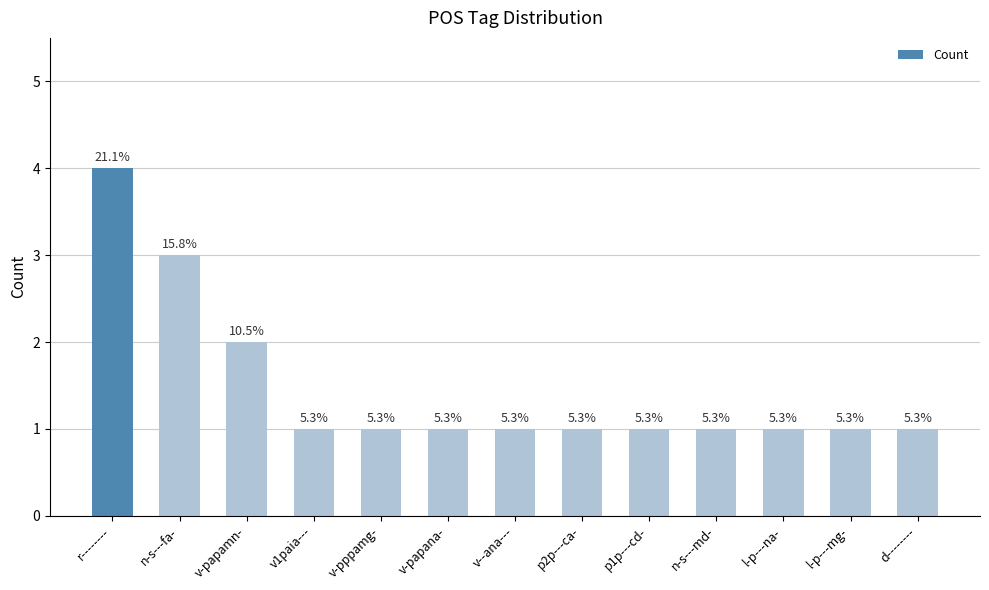

Are the bars horizontal?

No